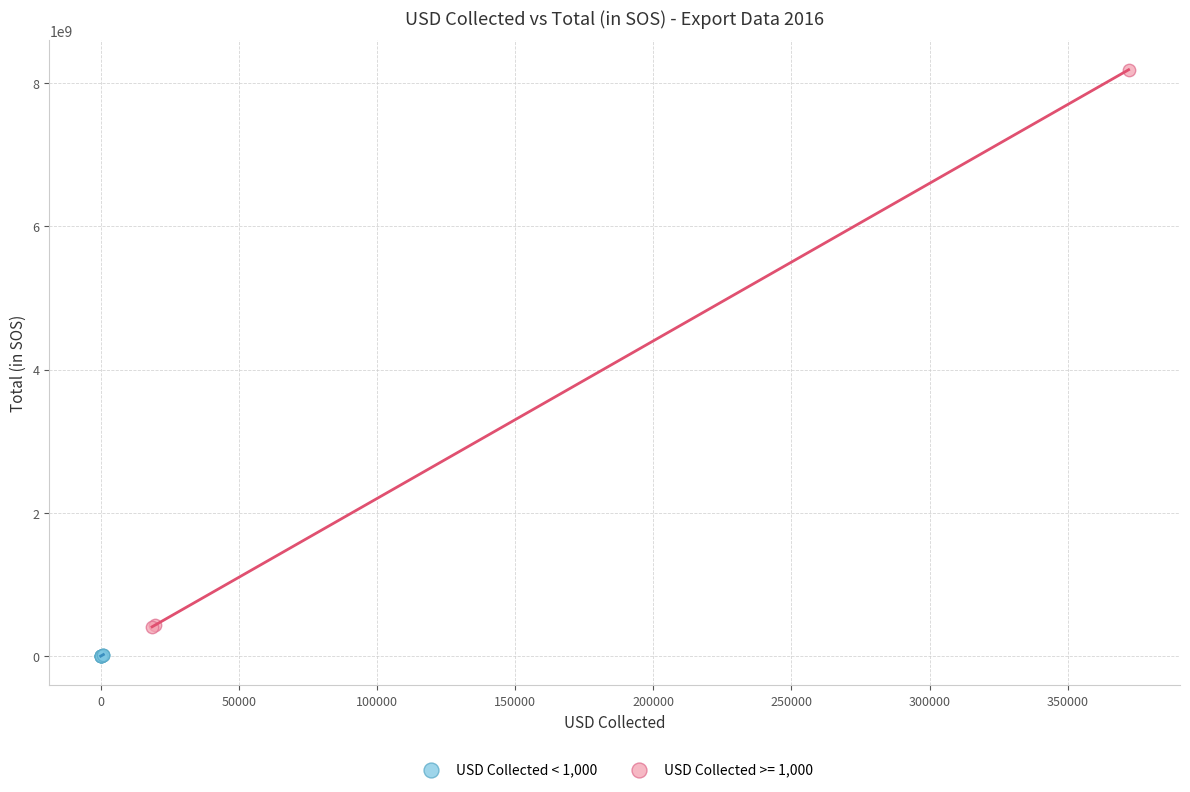

Which series reaches the minimum Y coordinate?

USD Collected < 1,000